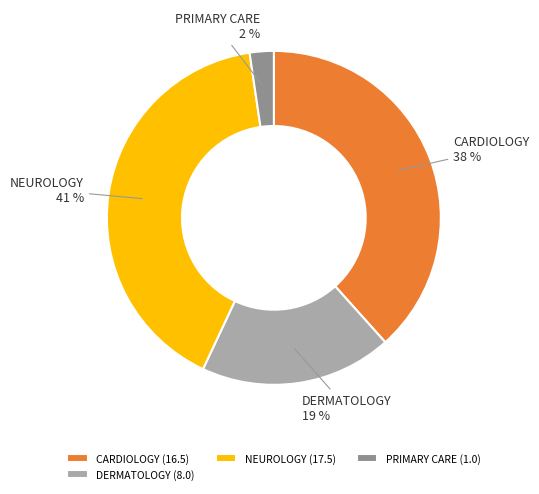

Do DERMATOLOGY and CARDIOLOGY together represent more than half of the pie?

Yes